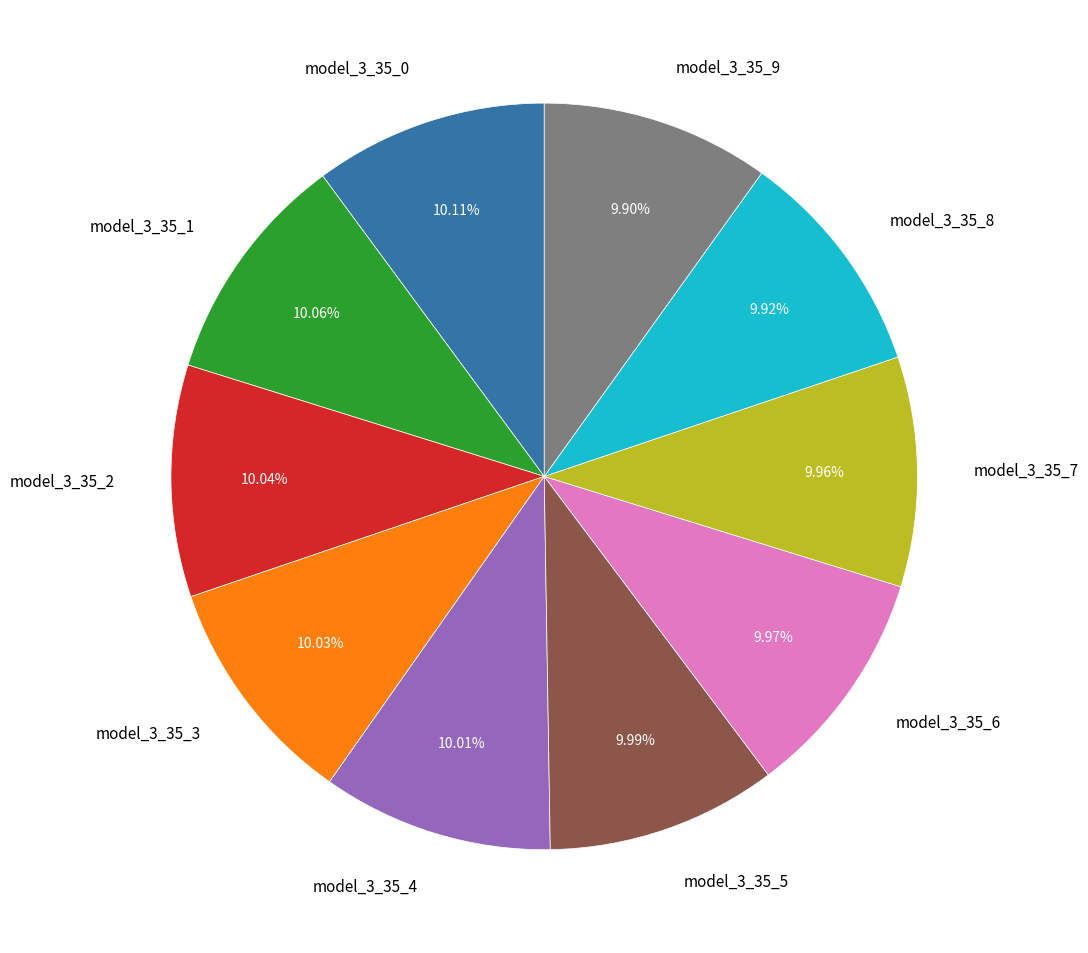

Do model_3_35_3 and model_3_35_5 together represent more than half of the pie?

No